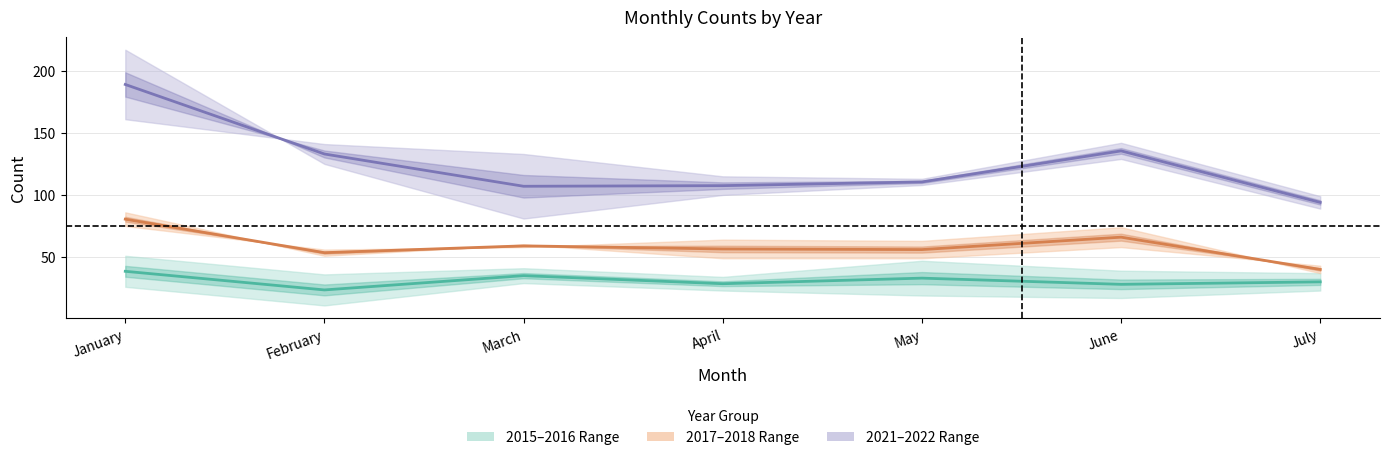

What is the highest value of the 2021–2022 mid series?

189.0